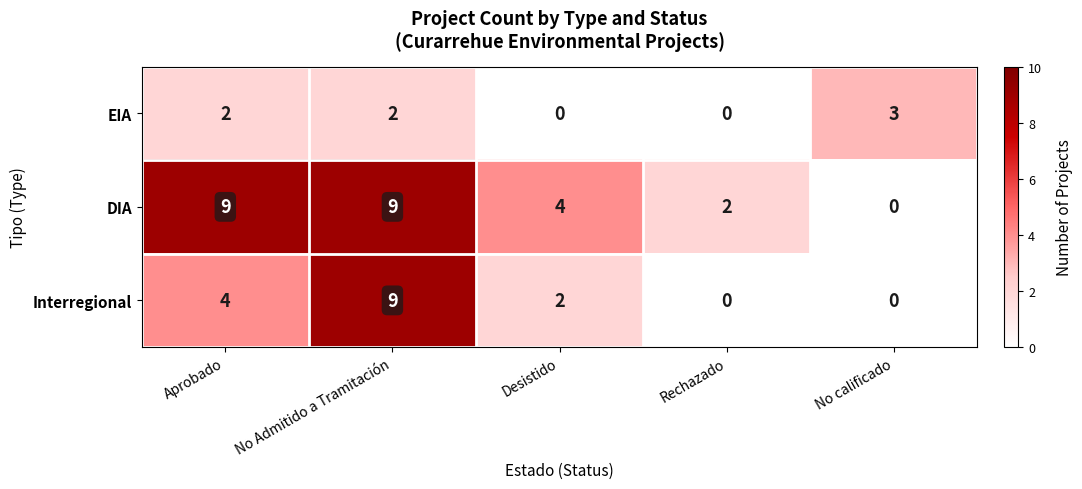

How many values in EIA are above zero?

3